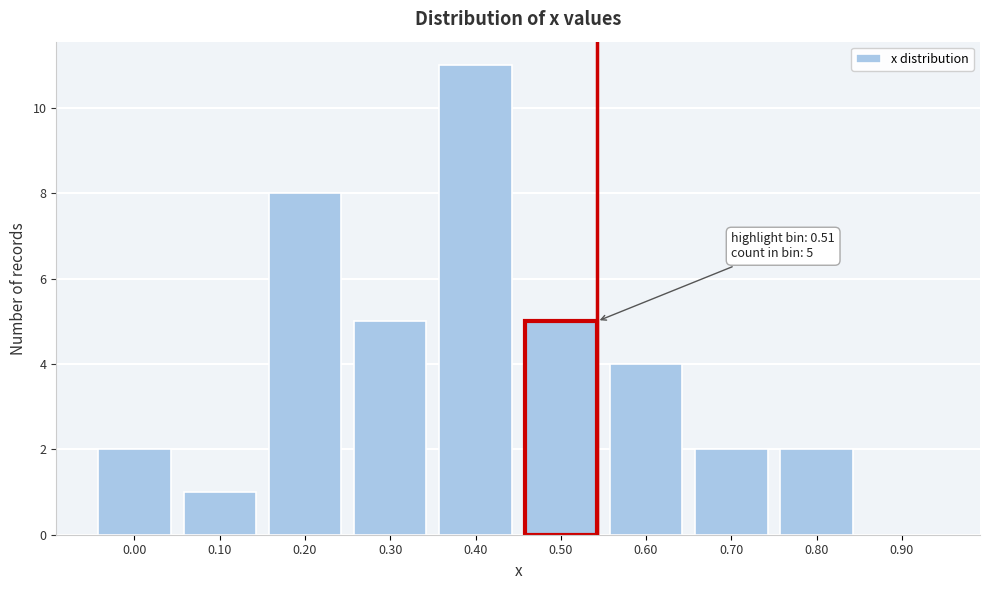

Reading left to right, what are all the values shown in this chart?

0.00=2	0.10=1	0.20=8	0.30=5	0.40=11	0.50=5	0.60=4	0.70=2	0.80=2	0.90=0